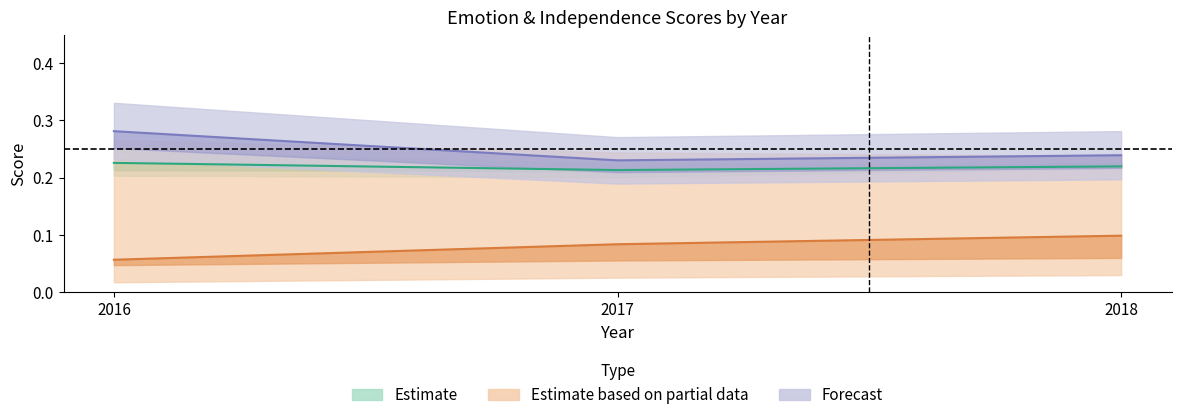

What is the difference between the highest and lowest values at 2016?

0.2